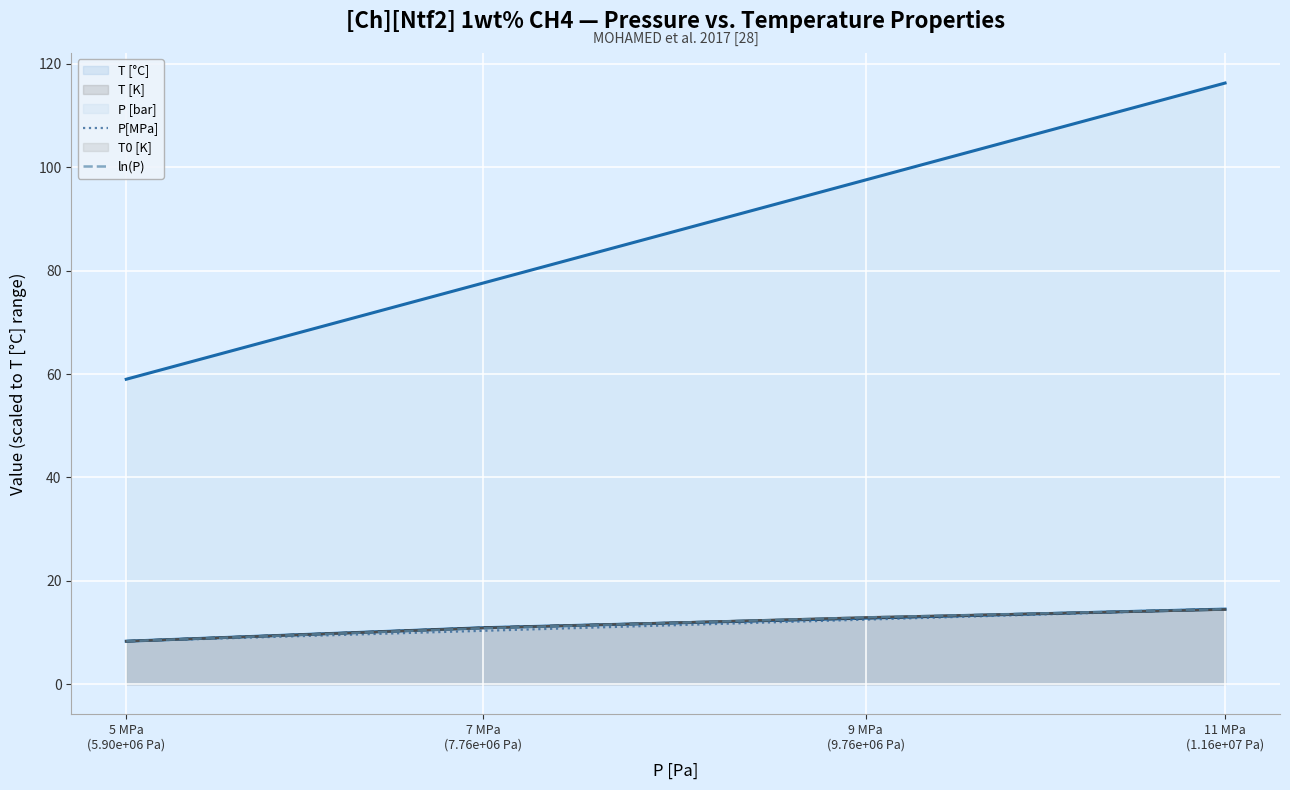

At how many categories does at least one series exceed 8?

4